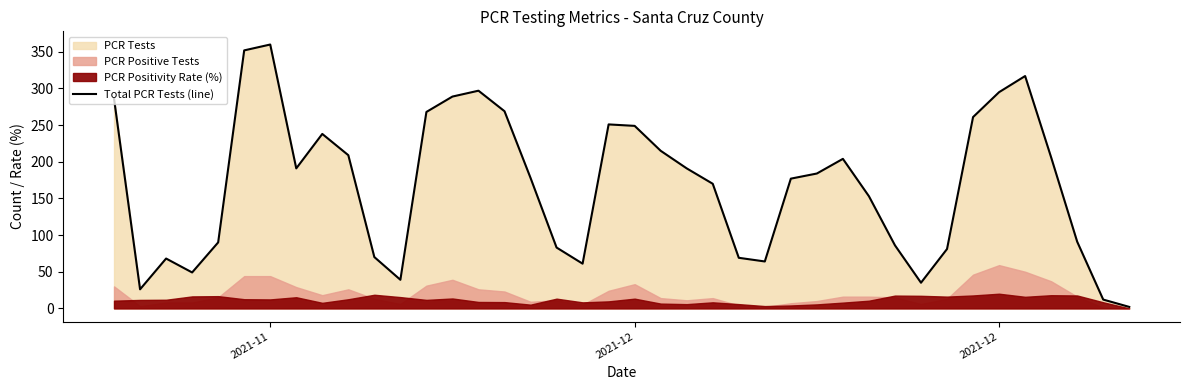

What is the maximum value shown in the chart?

360